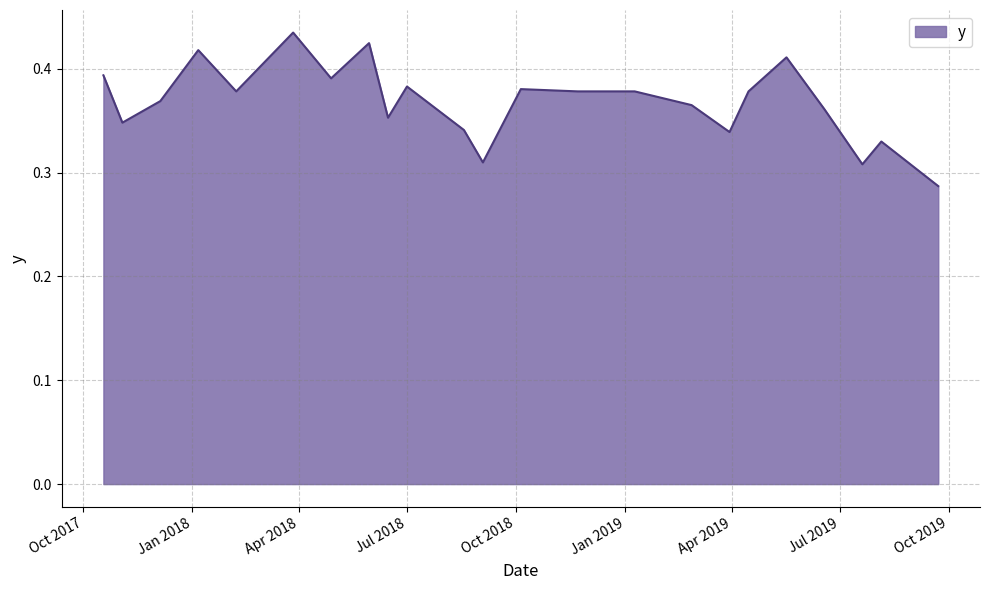

What is the difference between the maximum and second lowest values?

0.1